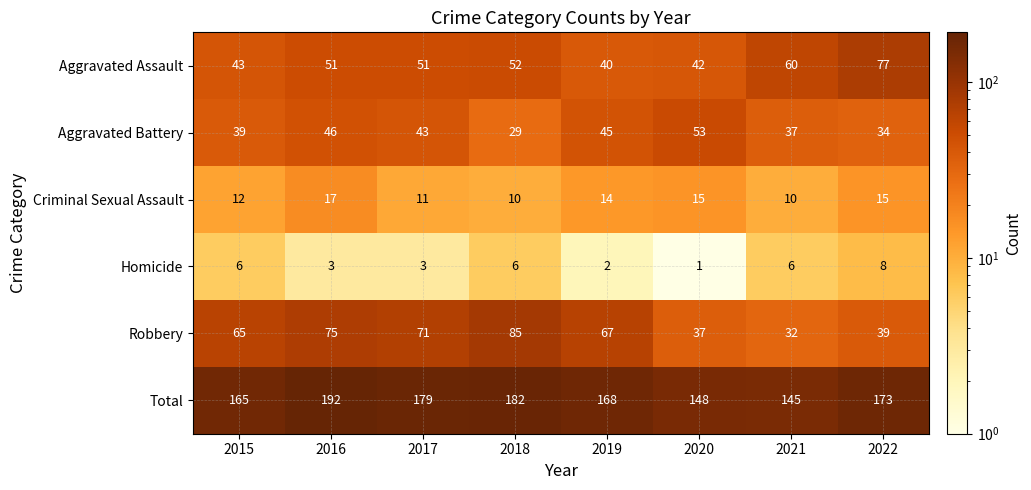

At how many categories does at least one series exceed 14?

8